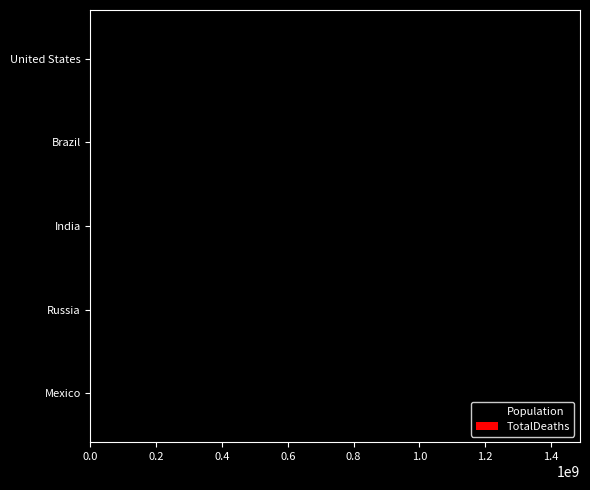

What is the greatest value displayed?

1417173120